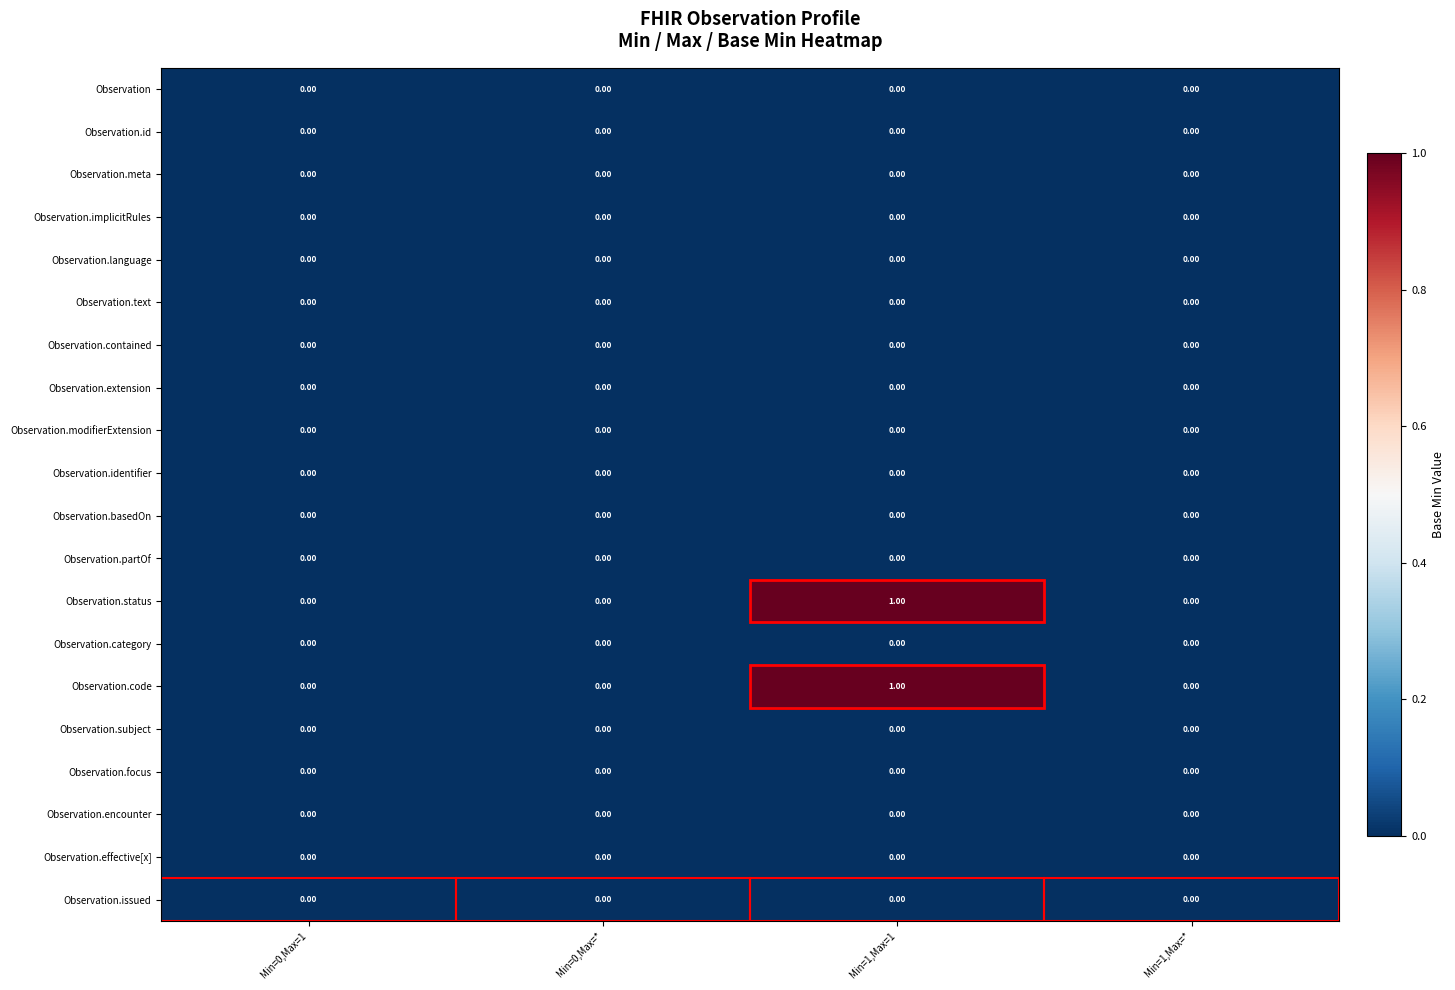

Is the value of Observation.status at Min=1,Max=1 greater than the value of Observation.modifierExtension at Min=1,Max=1?

Yes